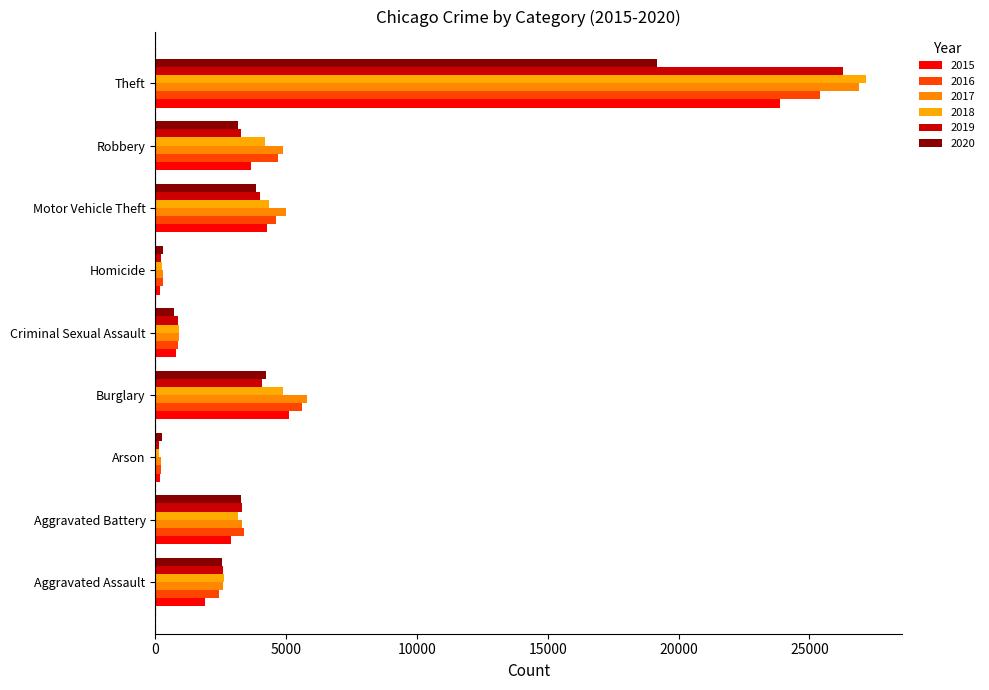

The value of 2015 at Homicide is 194. True or false?

True